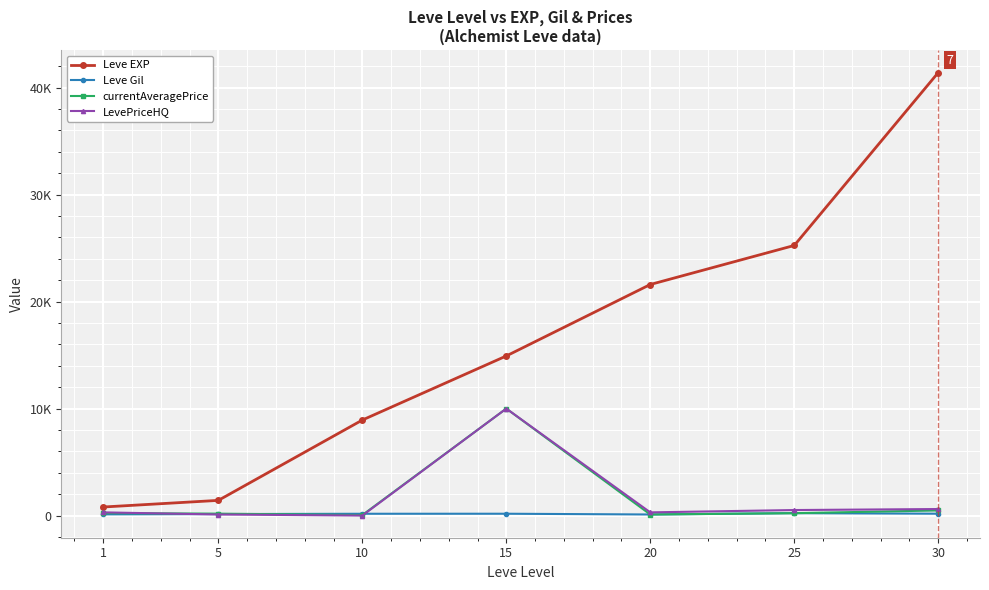

Which series changed the most between 10 and 20?

Leve EXP